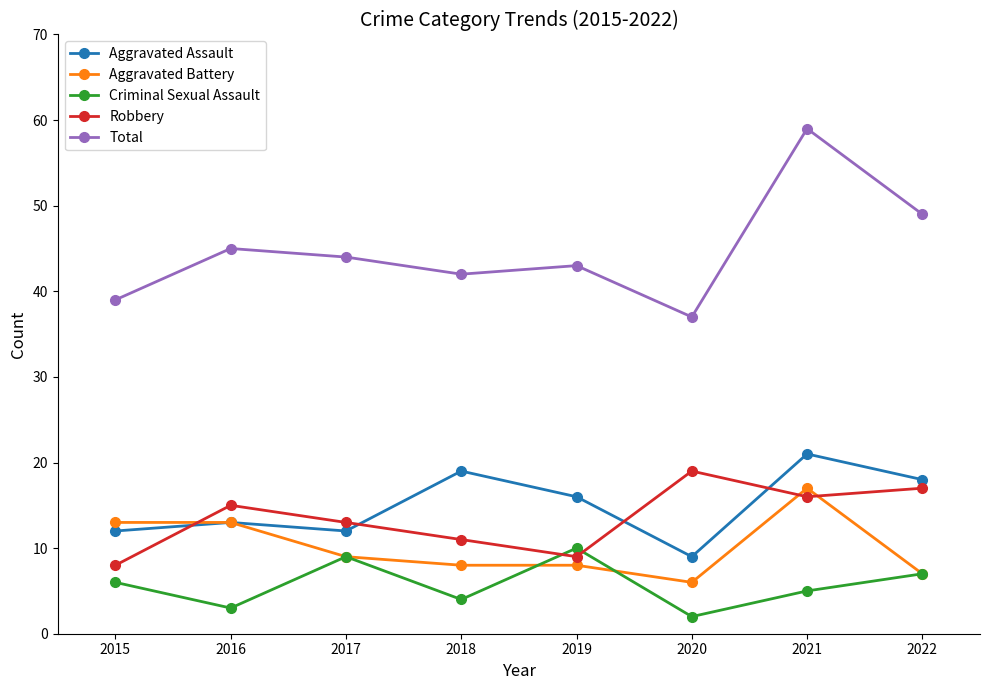

What is the average value of the Robbery series?

14